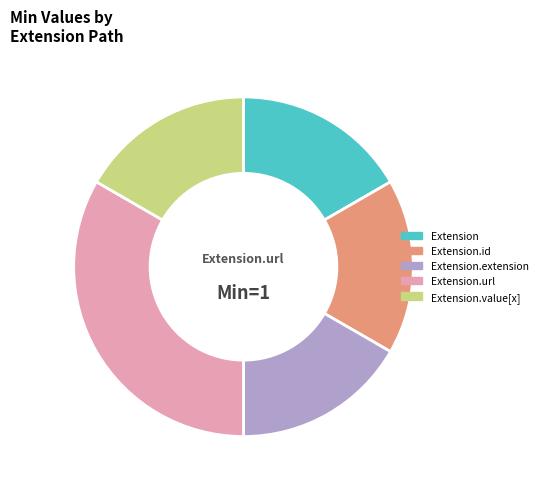

Is there any slice that represents more than half of the pie?

No